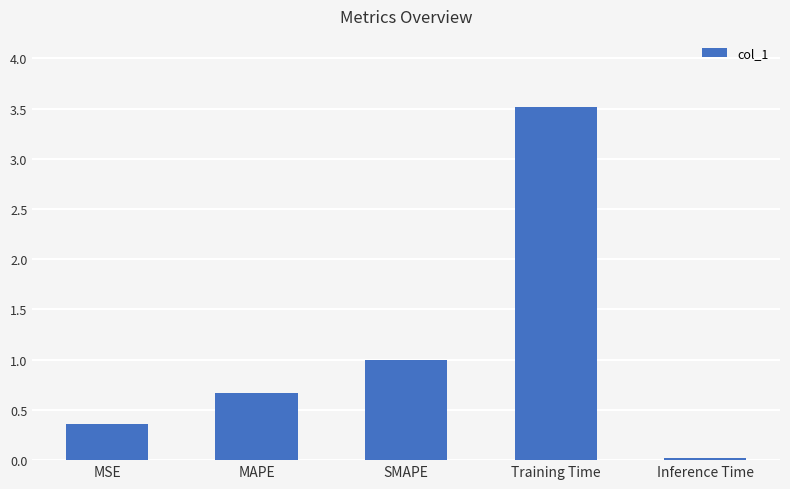

What is the greatest value displayed?

3.5